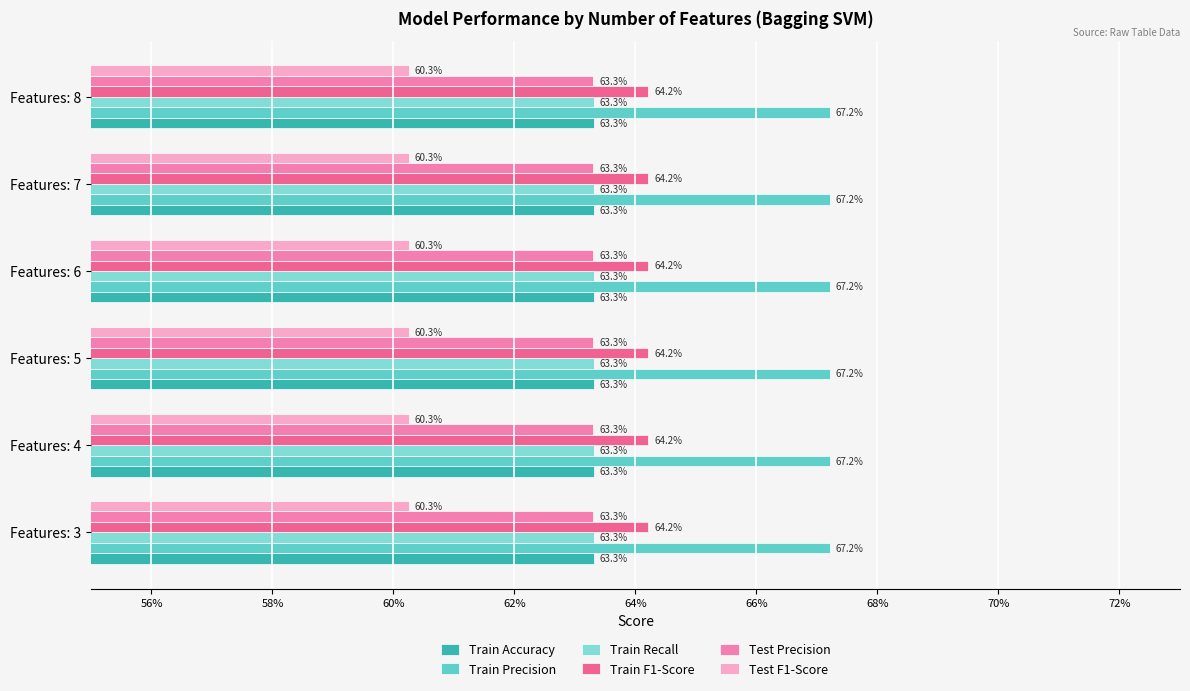

What is the lowest value of the Test F1-Score series?

0.6